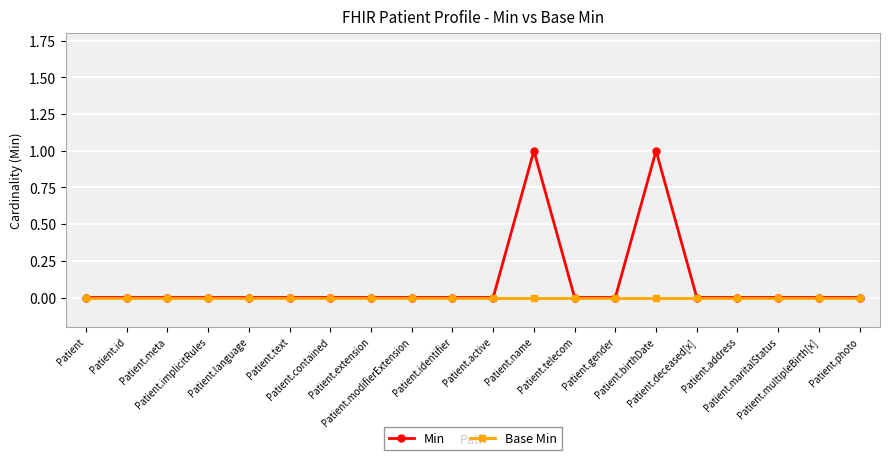

Rank the series by their average value, from lowest to highest.

Base Min, Min